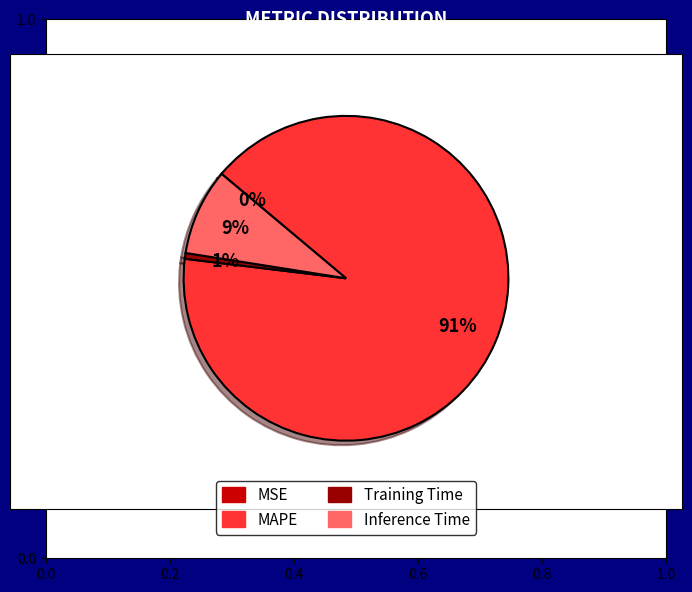

The Inference Time slice represents 19% of the pie. True or false?

False